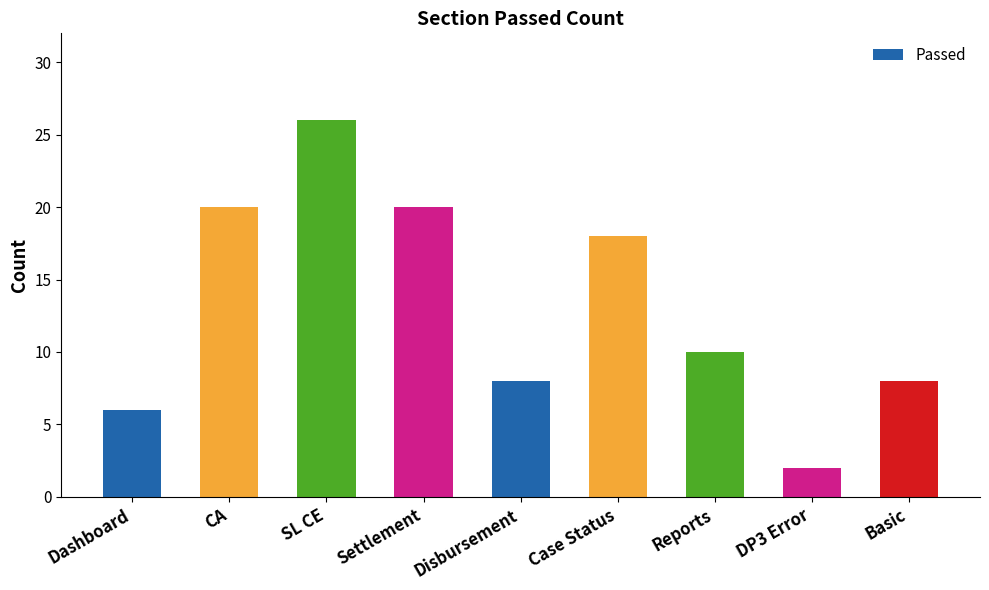

Is it true that the value at Case Status is 18?

True